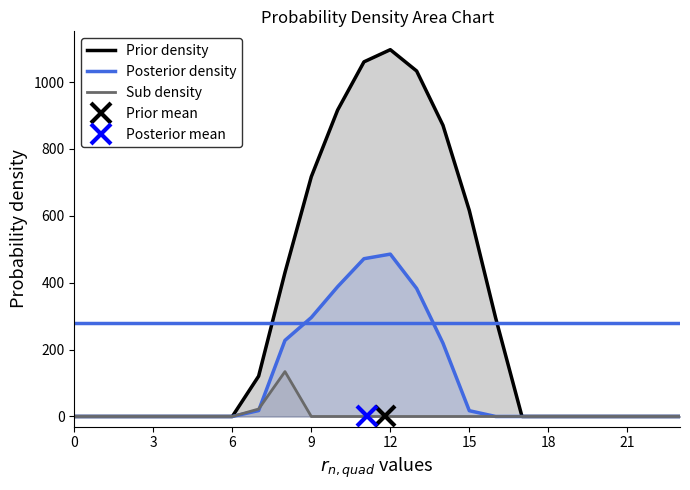

At which category is the sum across all series the highest?

12